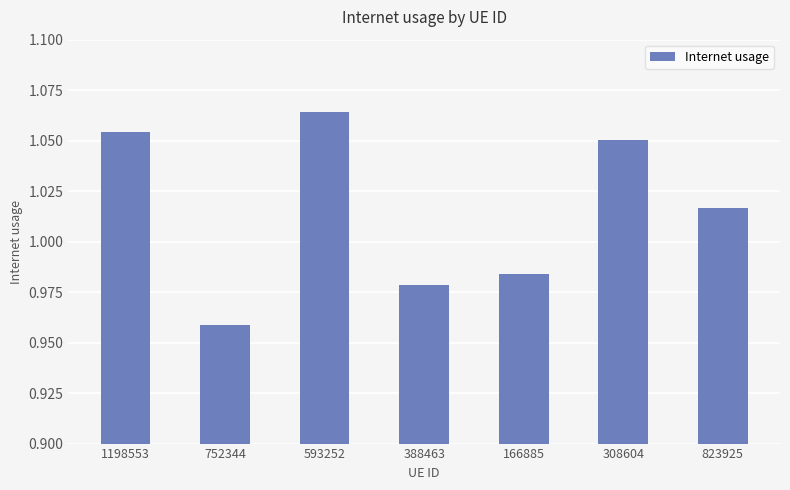

What is the label of the 4th bar from the right?

388463